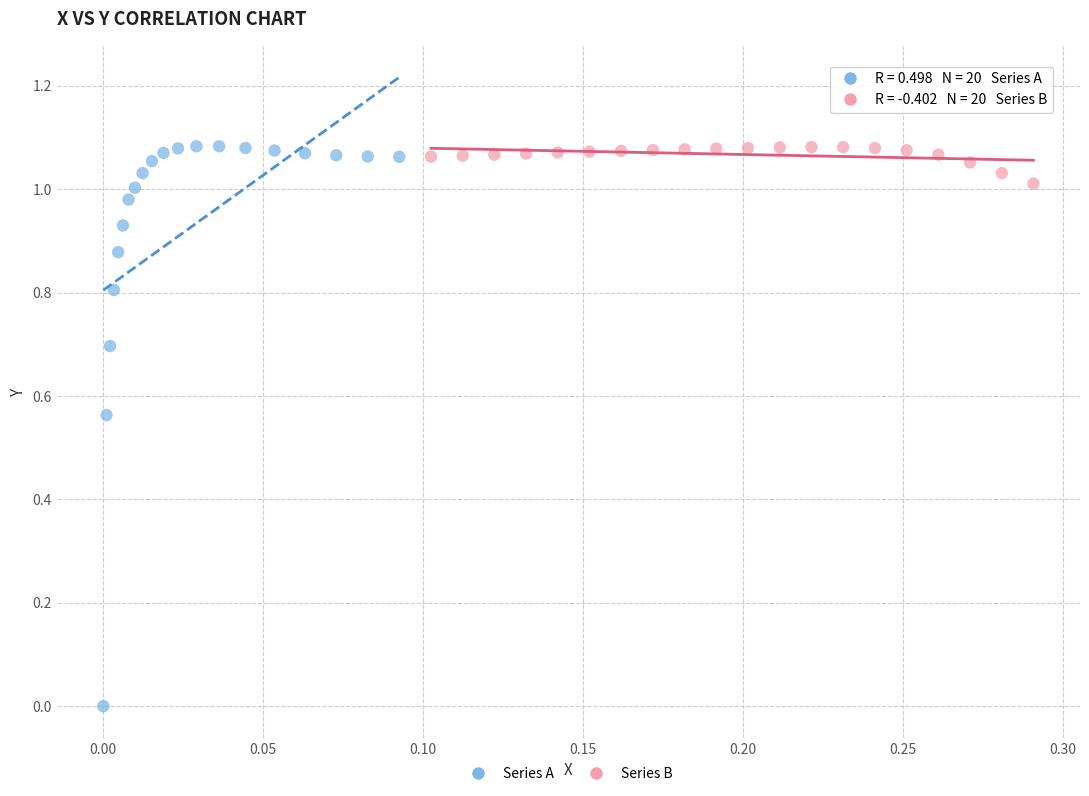

Which series has the largest Y range (max minus min)?

Series A